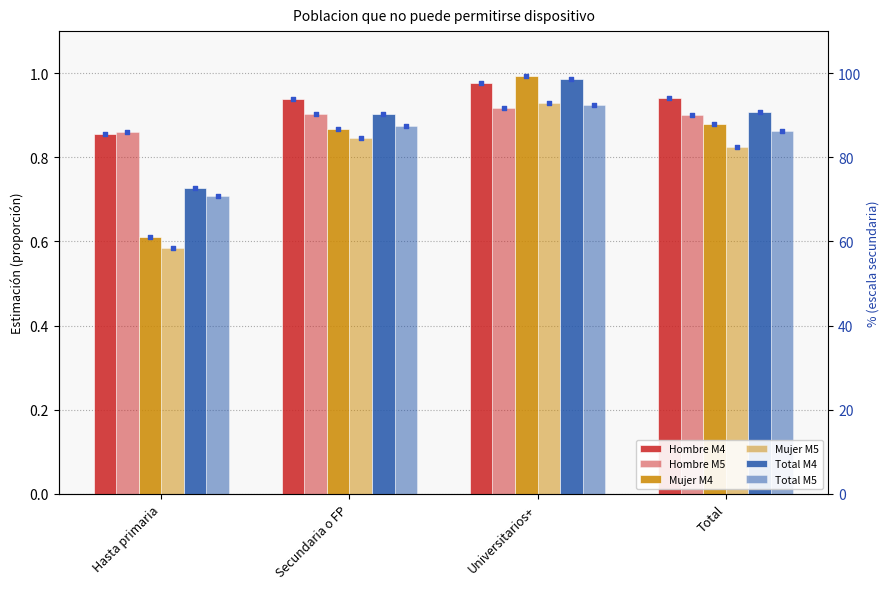

Is the value of Hombre M4 at Hasta primaria greater than the value of Total M4 at Secundaria o FP?

No